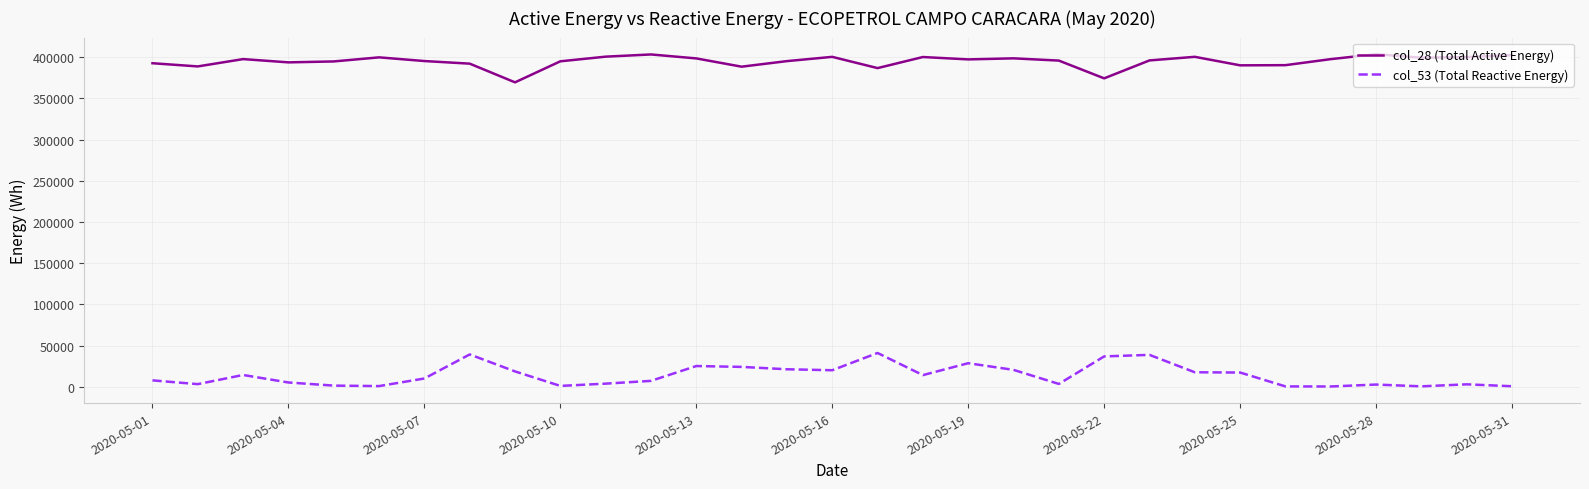

List the series in order of their peak value, lowest first.

col_53 (Total Reactive Energy), col_28 (Total Active Energy)